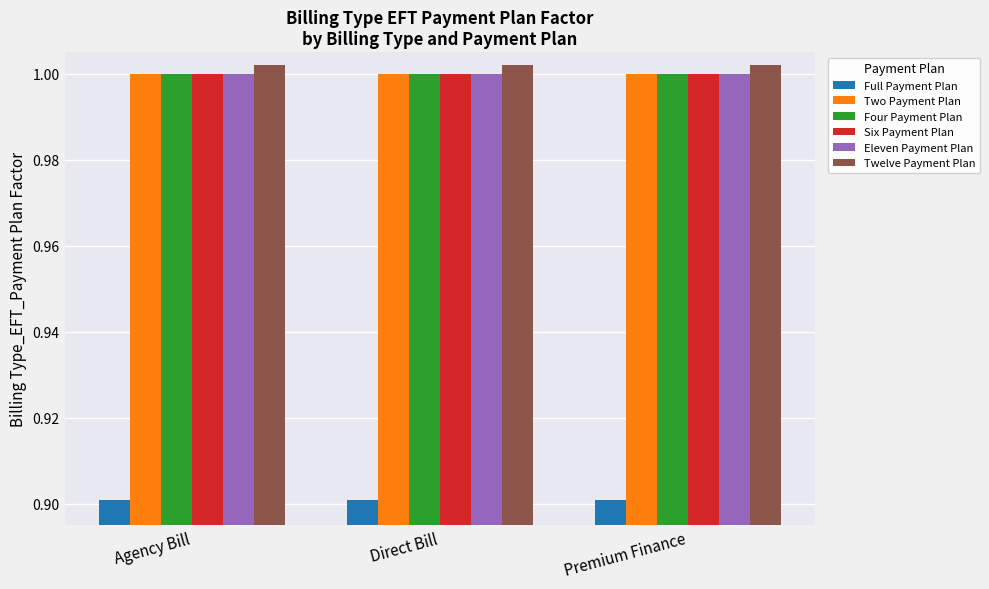

What is the minimum value shown in the chart?

0.9